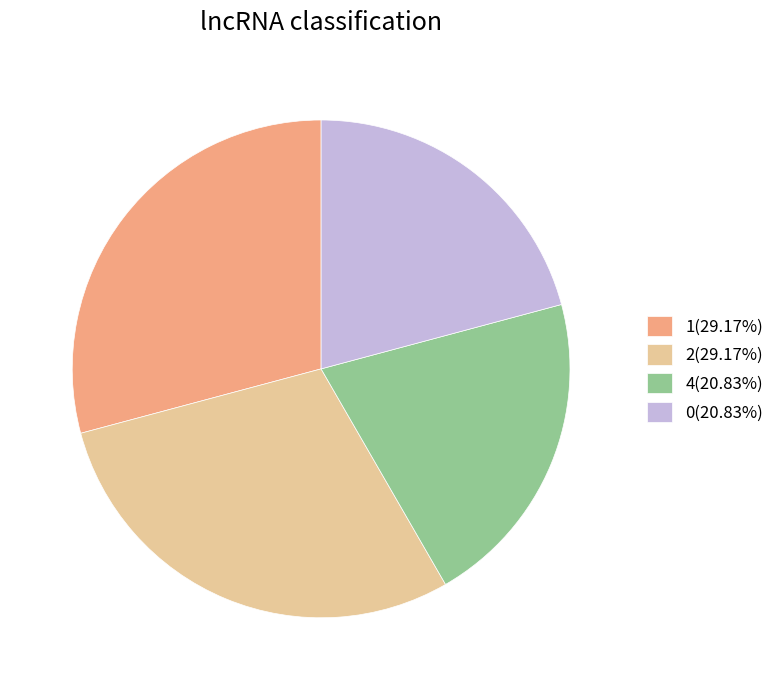

Is 2(29.17%) the majority of the pie?

No